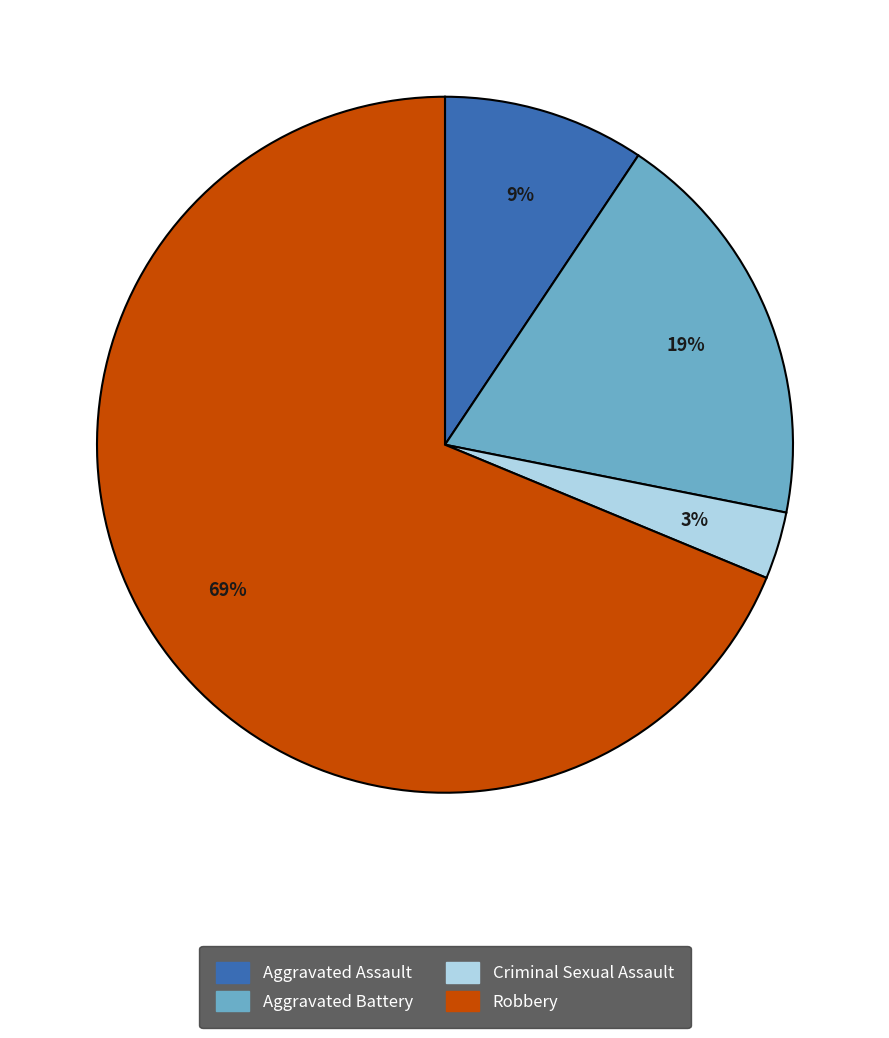

Rank the categories by value from lowest to highest.

Criminal Sexual Assault, Aggravated Assault, Aggravated Battery, Robbery